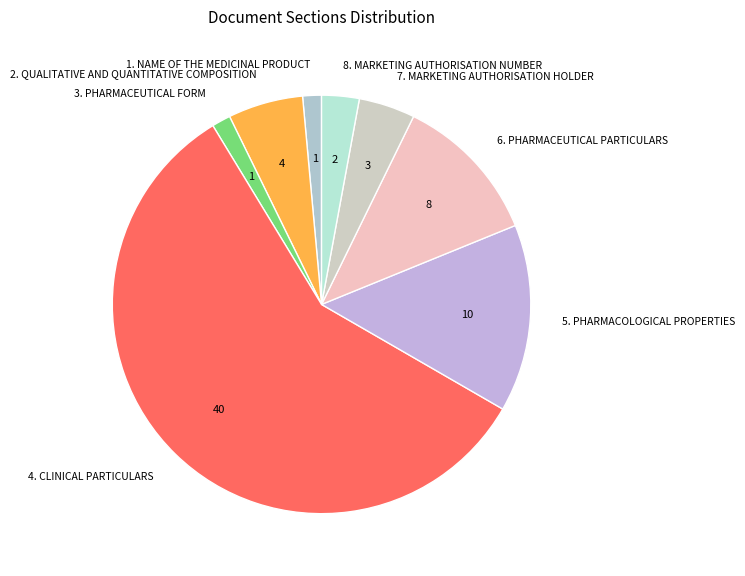

Combined, do 3. PHARMACEUTICAL FORM and 4. CLINICAL PARTICULARS account for over 50%?

Yes